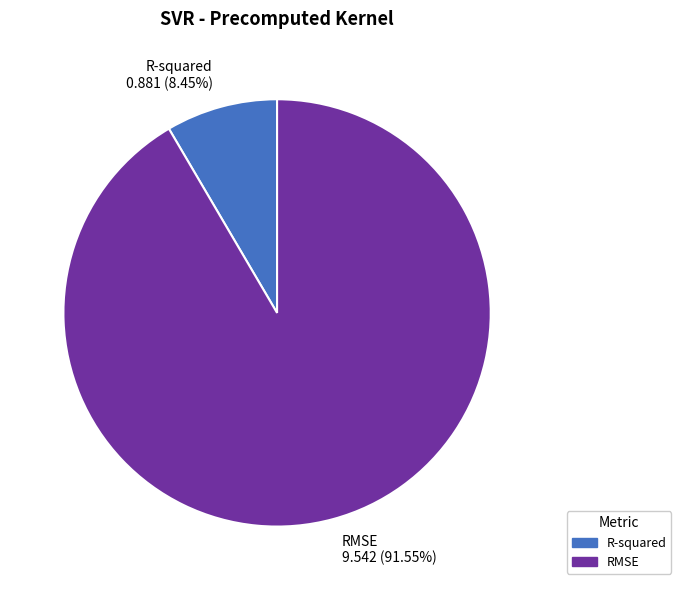

To the nearest percent, what is the difference between the largest and smallest slice percentages?

83%